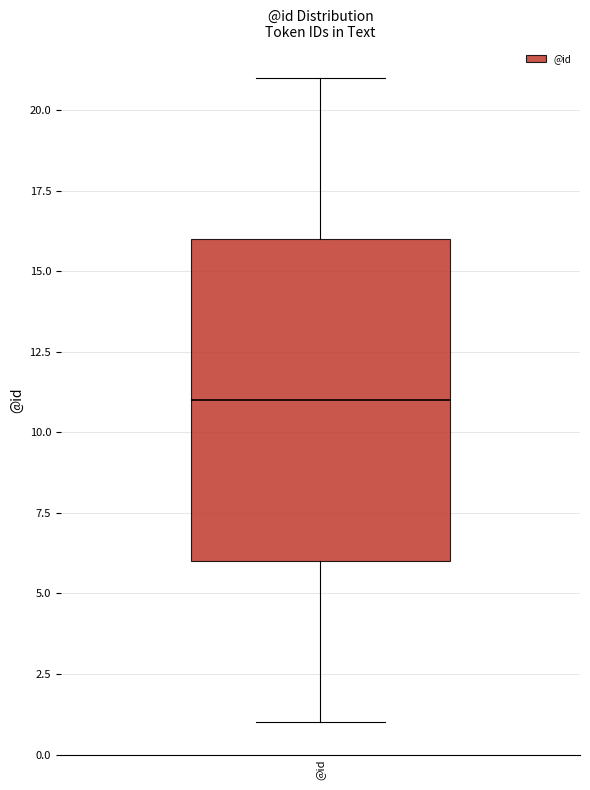

Transcribe this box plot: give where the median line is, the range the box spans, and where the two whiskers end, as read against the y-axis. The values are not printed on the chart, so give them approximately, as read against the axis.

median 11, box 6 to 16, whiskers 1 to 21